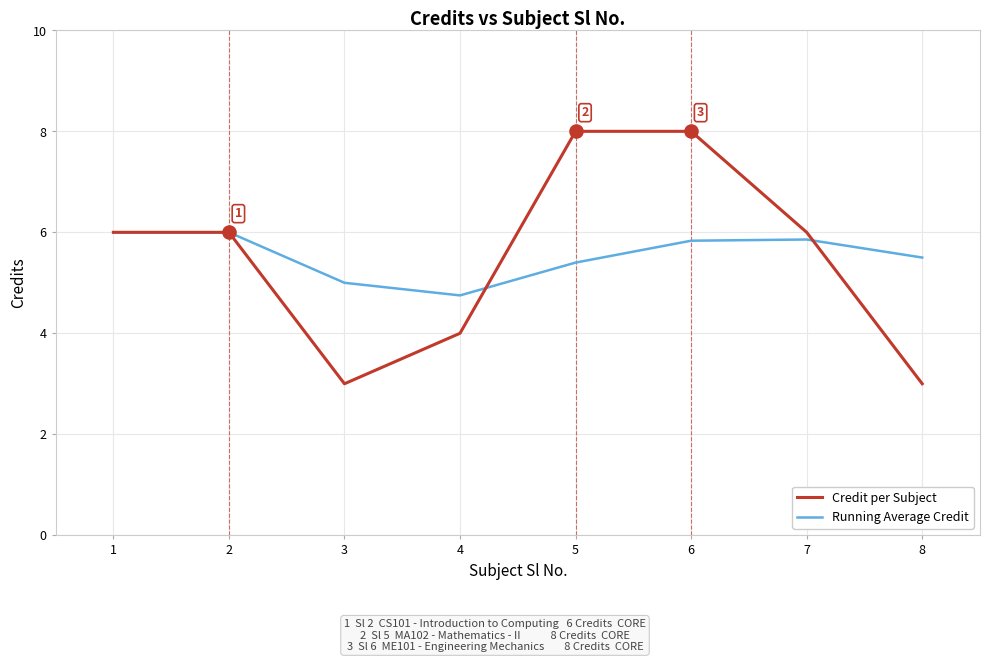

At how many categories does at least one series exceed 4?

8